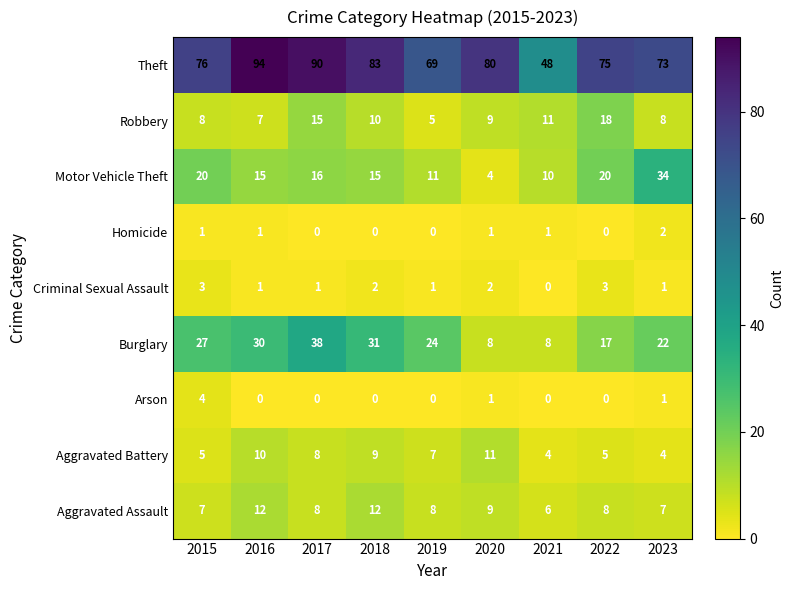

Rank the series by their maximum value, from highest to lowest.

Theft, Burglary, Motor Vehicle Theft, Robbery, Aggravated Assault, Aggravated Battery, Arson, Criminal Sexual Assault, Homicide